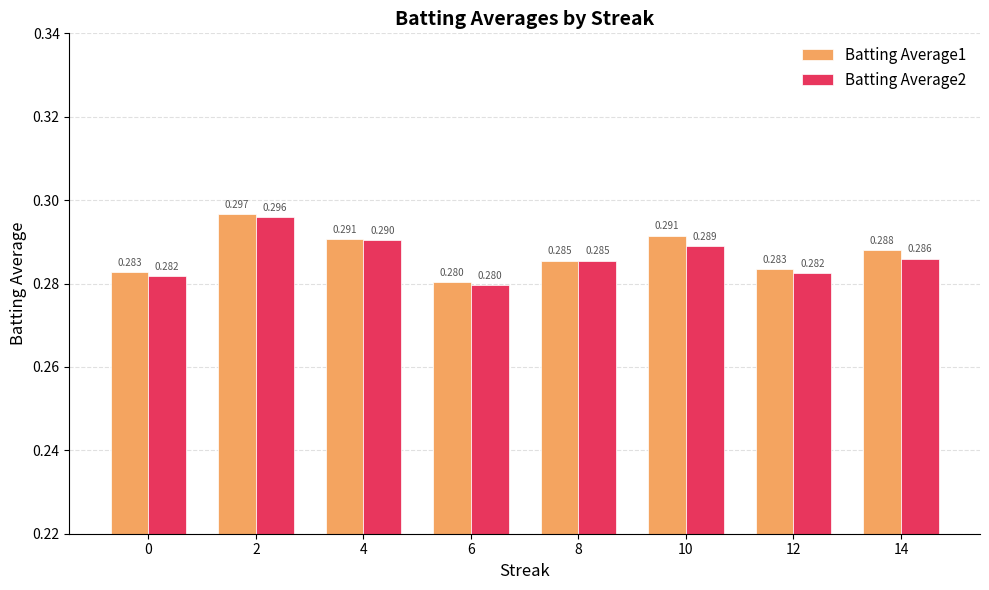

Is the value of Batting Average1 at 12 greater than the value of Batting Average2 at 2?

No